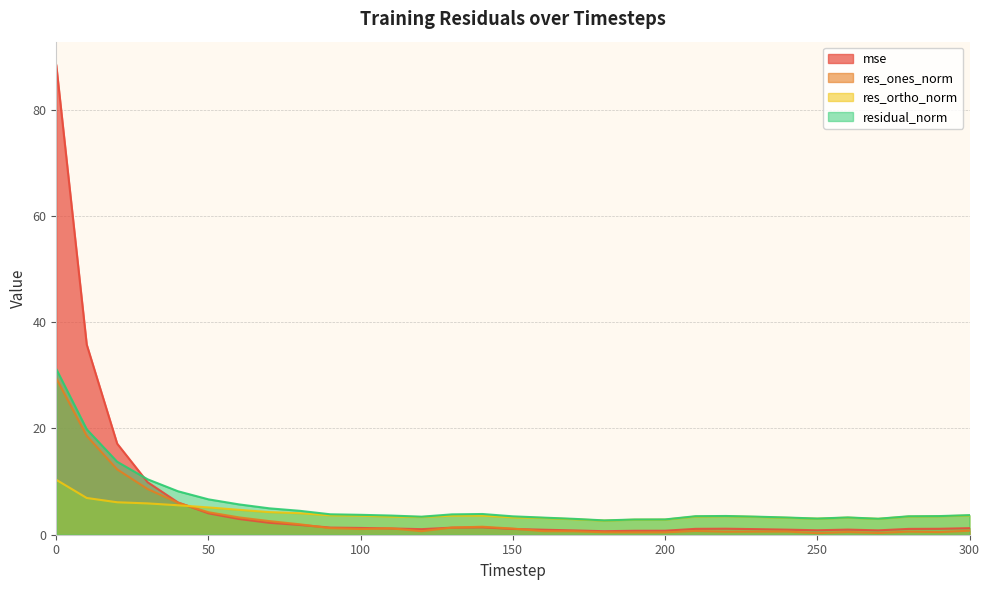

Does the chart display data point markers on the line(s)?

No